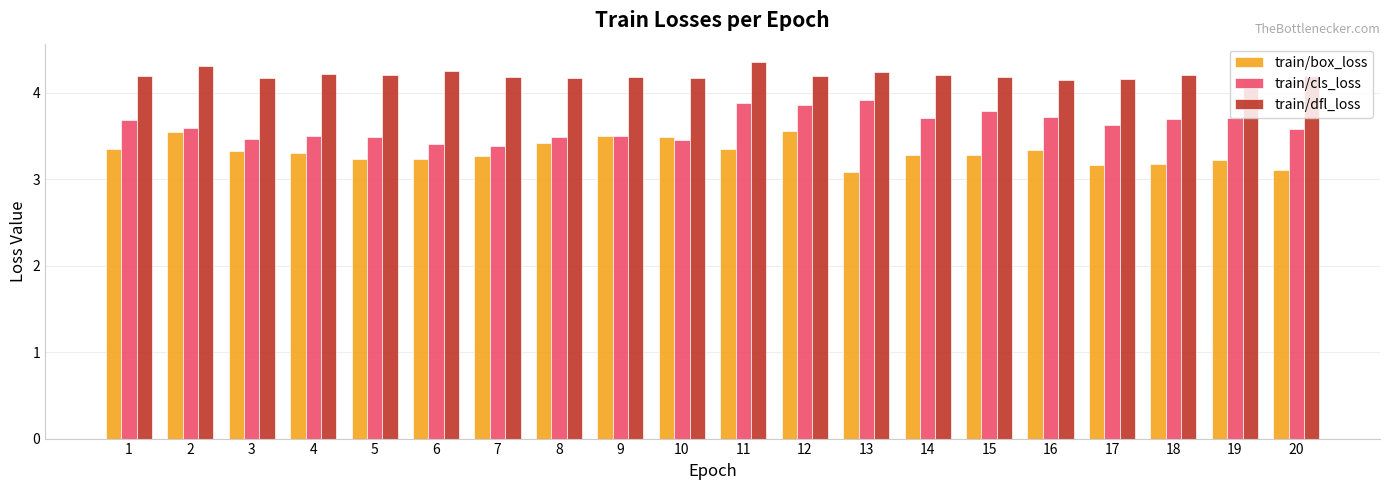

What is the difference between the highest and lowest values at 11?

1.0